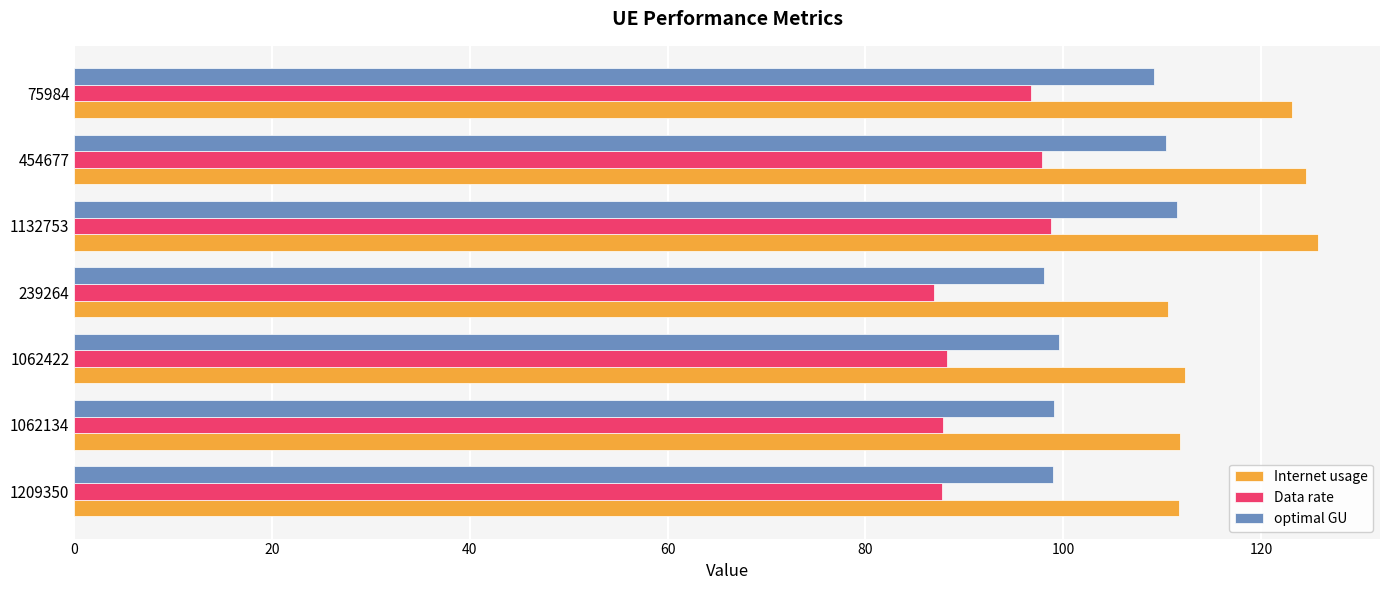

Is it true that Data rate equals 120.6 at 239264?

False